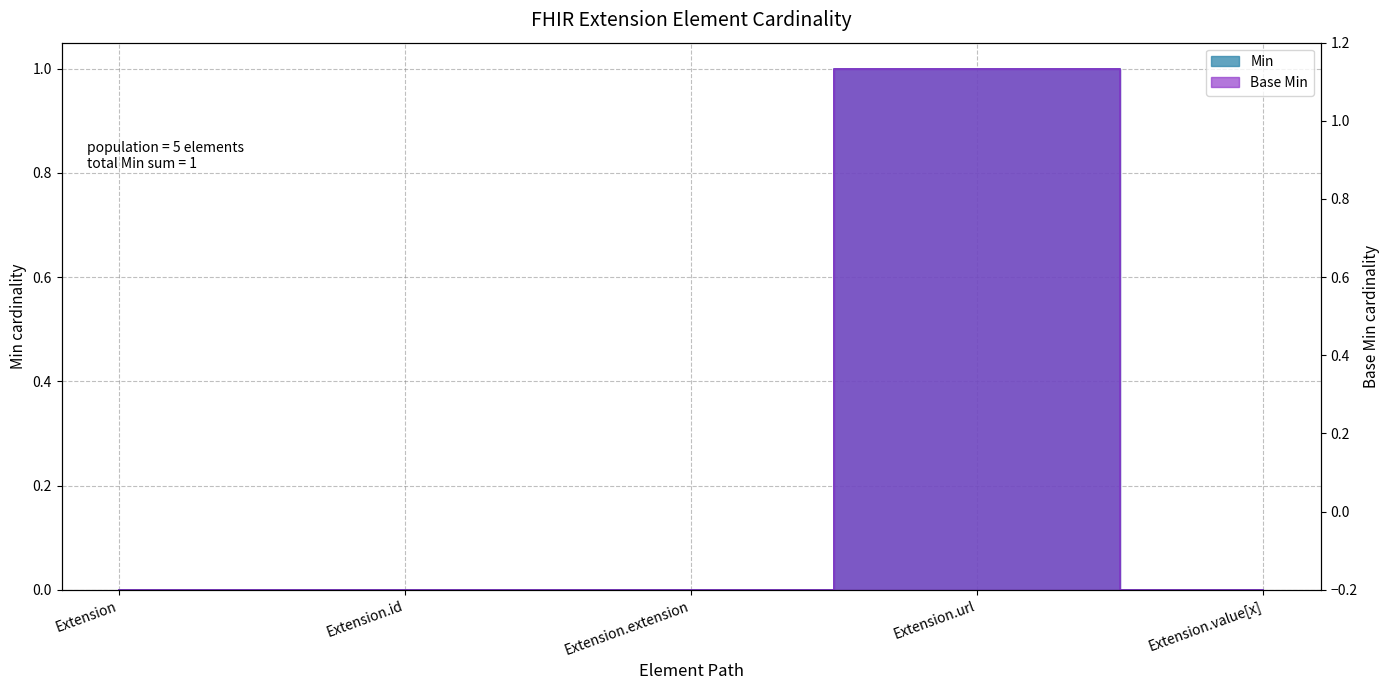

Is the value of Min at Extension greater than the value of Base Min at Extension?

No